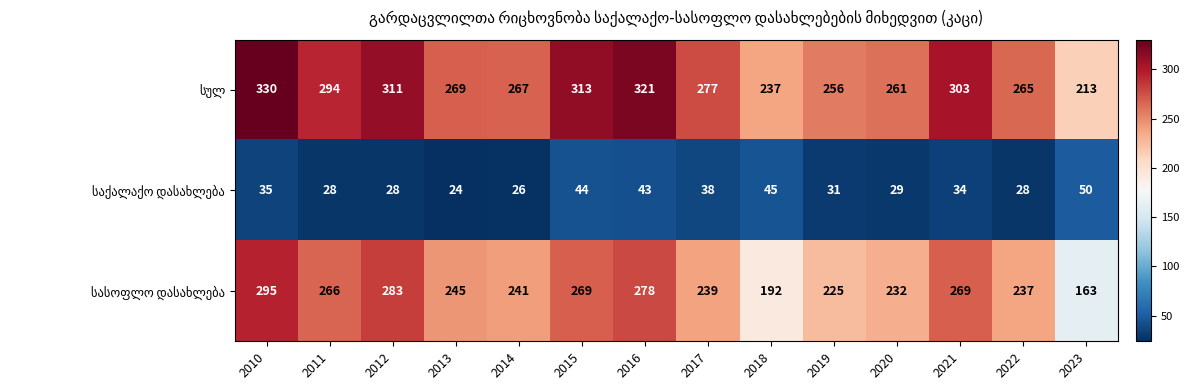

What is the spread (max minus min) of values at 2022?

237